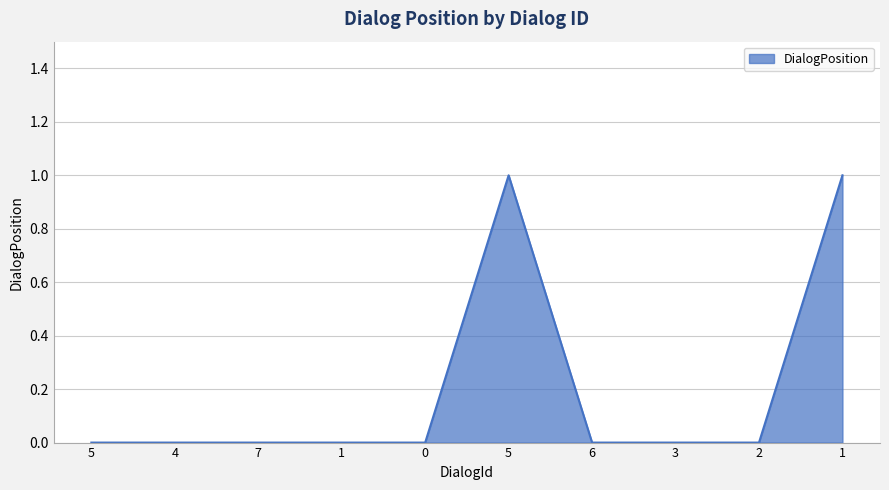

What is the difference between the maximum and minimum values?

1